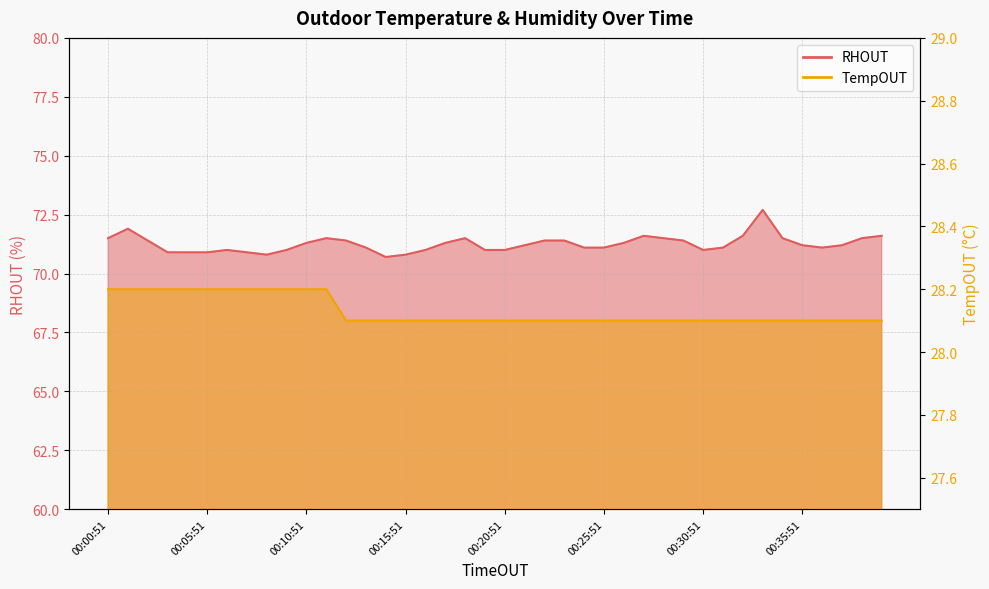

What is the greatest value displayed?

72.7